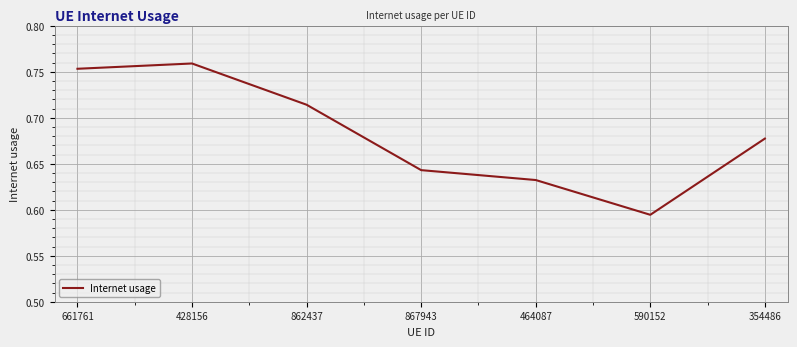

Rank the categories by value from highest to lowest.

428156, 661761, 862437, 354486, 867943, 464087, 590152